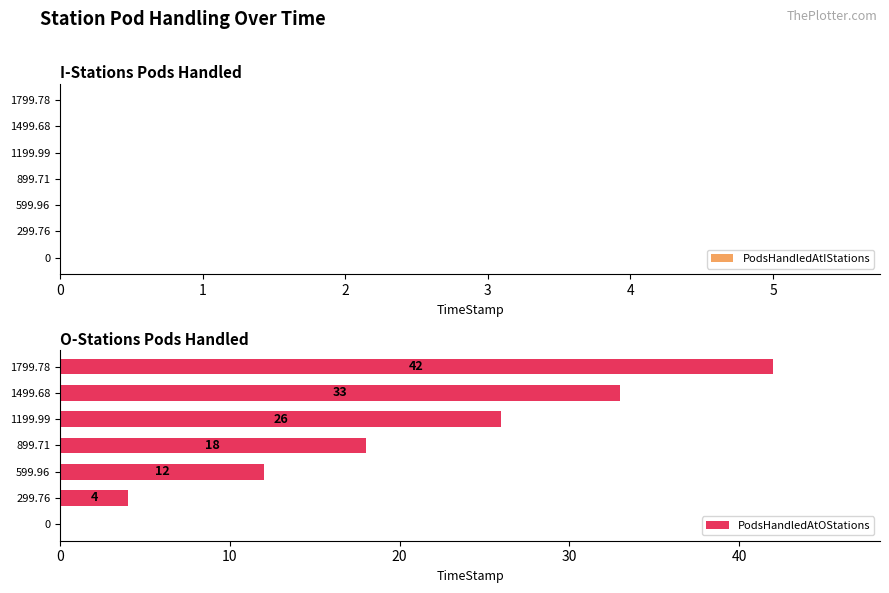

Reading bottom to top, transcribe all the data shown in this chart.

0=0	299.76=4	599.96=12	899.71=18	1199.99=26	1499.68=33	1799.78=42